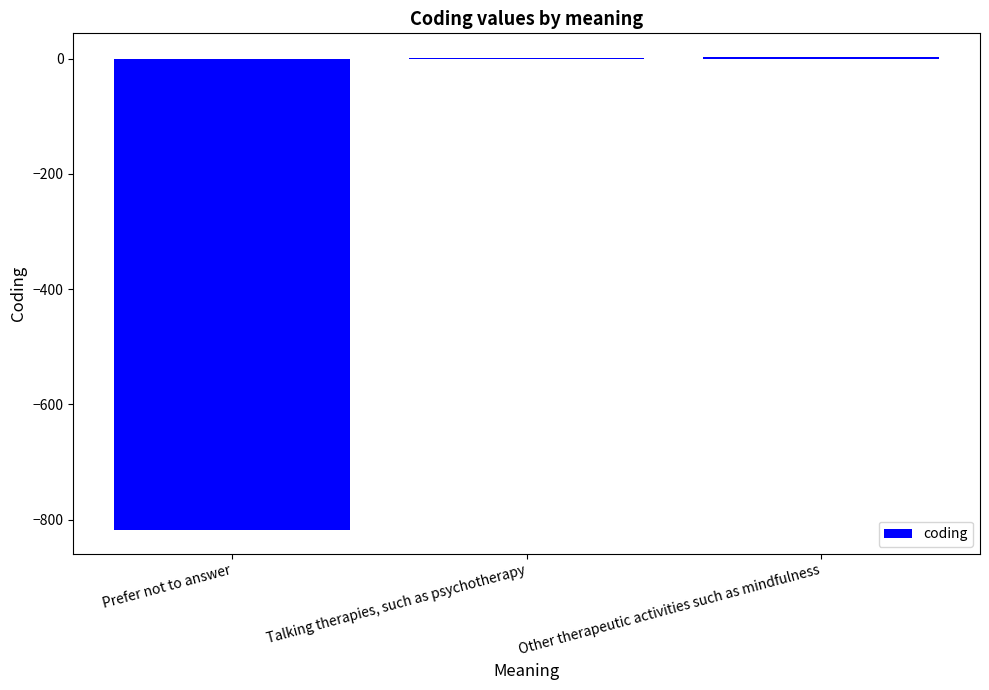

The value at Prefer not to answer is -818. True or false?

True